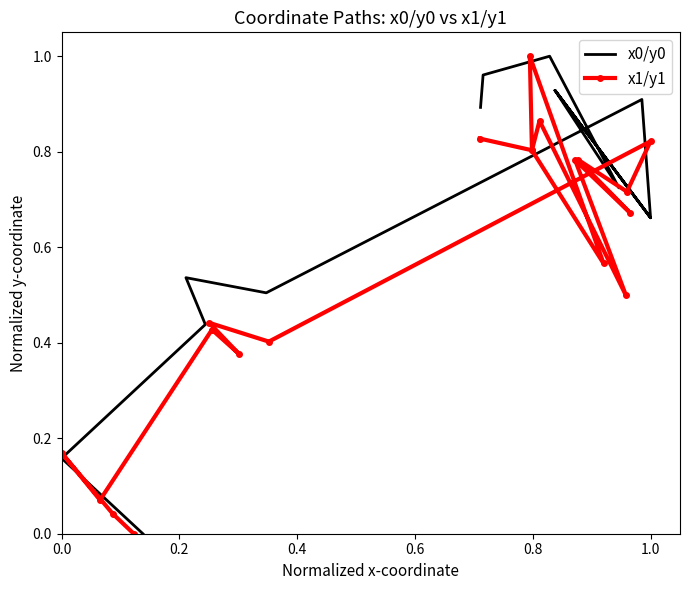

What are all the series names shown in the legend?

x0/y0, x1/y1